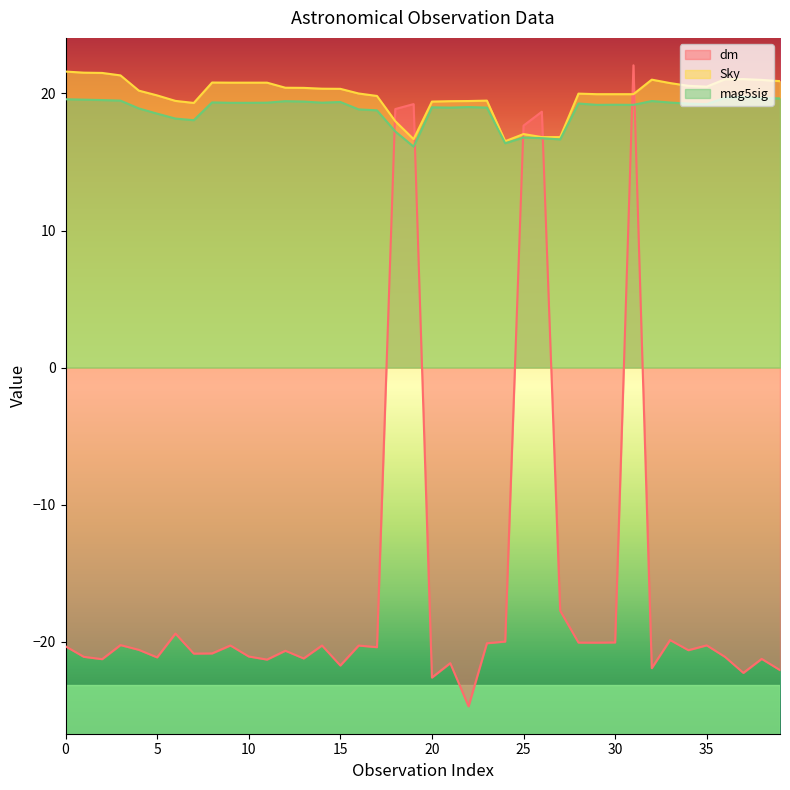

True or false: mag5sig has more than 0 interior local peaks.

True